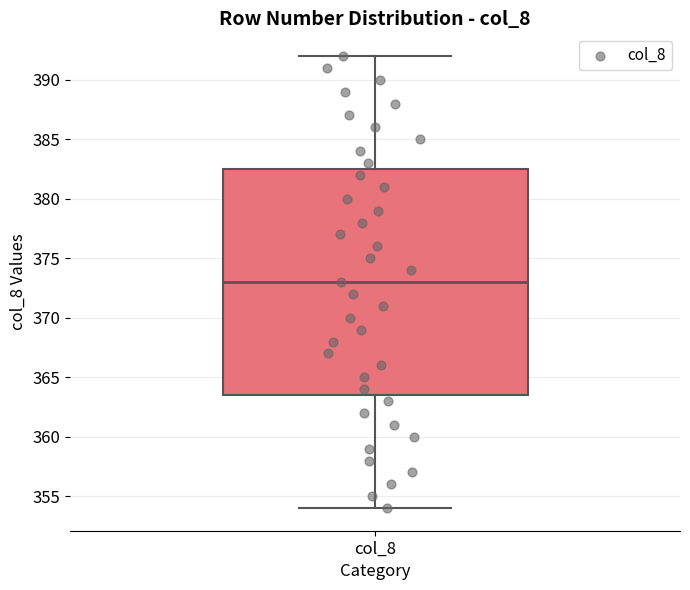

Read this box plot against the y-axis: the position of the median line, the range covered by the box, and the ends of both whiskers. The values are not printed on the chart, so give them approximately, as read against the axis.

median 373.0, box 363.5 to 382.5, whiskers 354.0 to 392.0